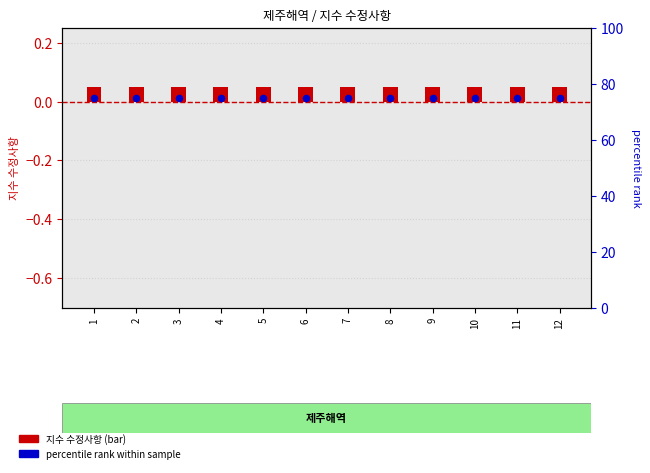

What are all the series names shown in the legend?

지수 수정사항 (bar), 지수(percentile)